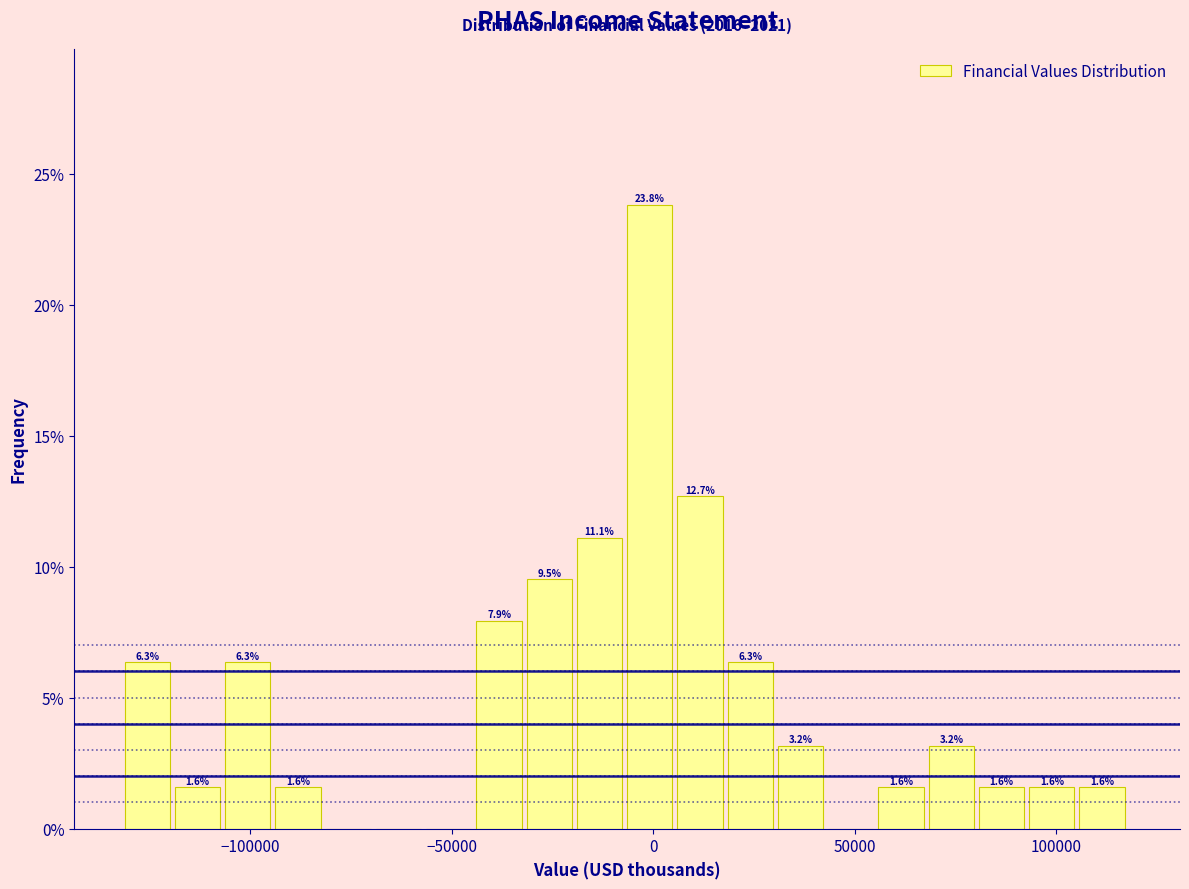

Read against the x-axis, roughly where is the centre of the tallest bar?

0